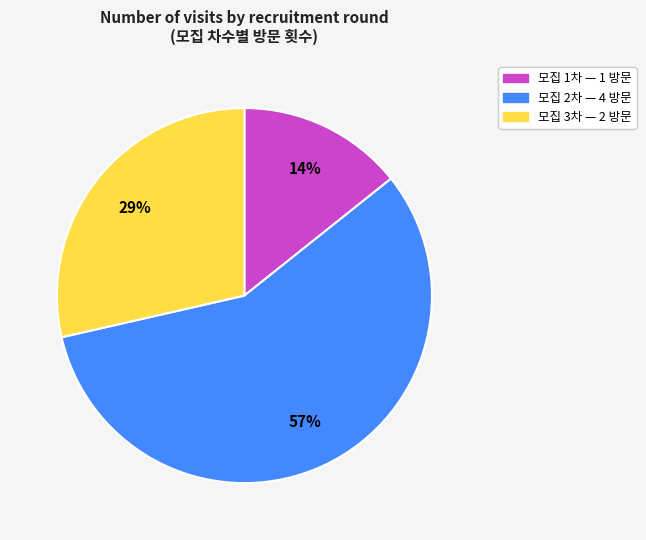

Does any single category account for the majority?

Yes